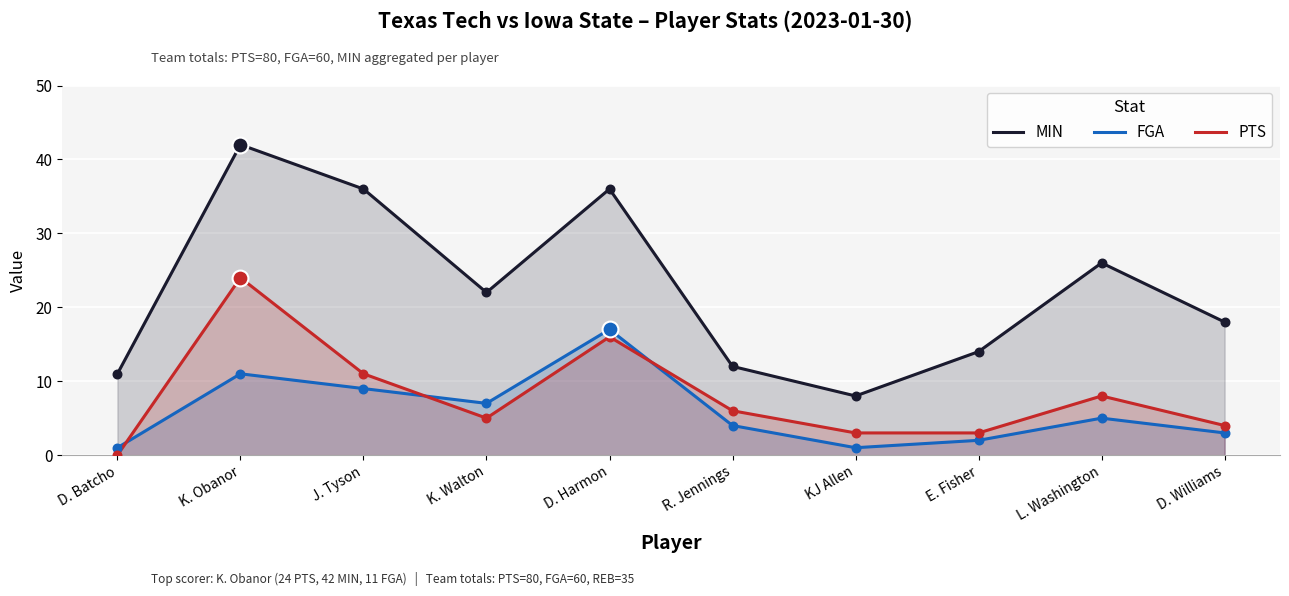

What are all the series names shown in the legend?

MIN, FGA, PTS